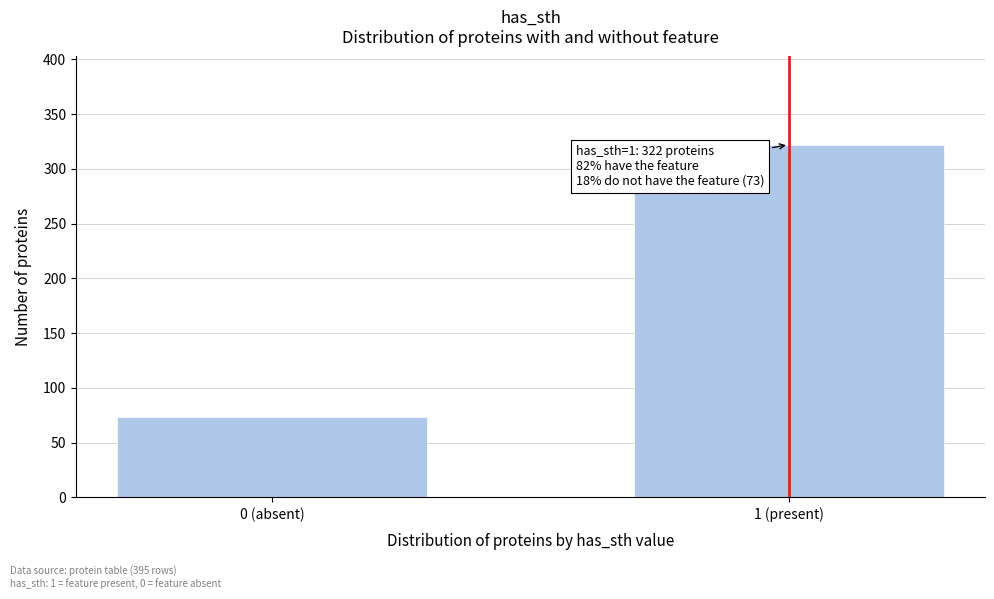

Reading left to right, extract all data points from this chart.

73	322